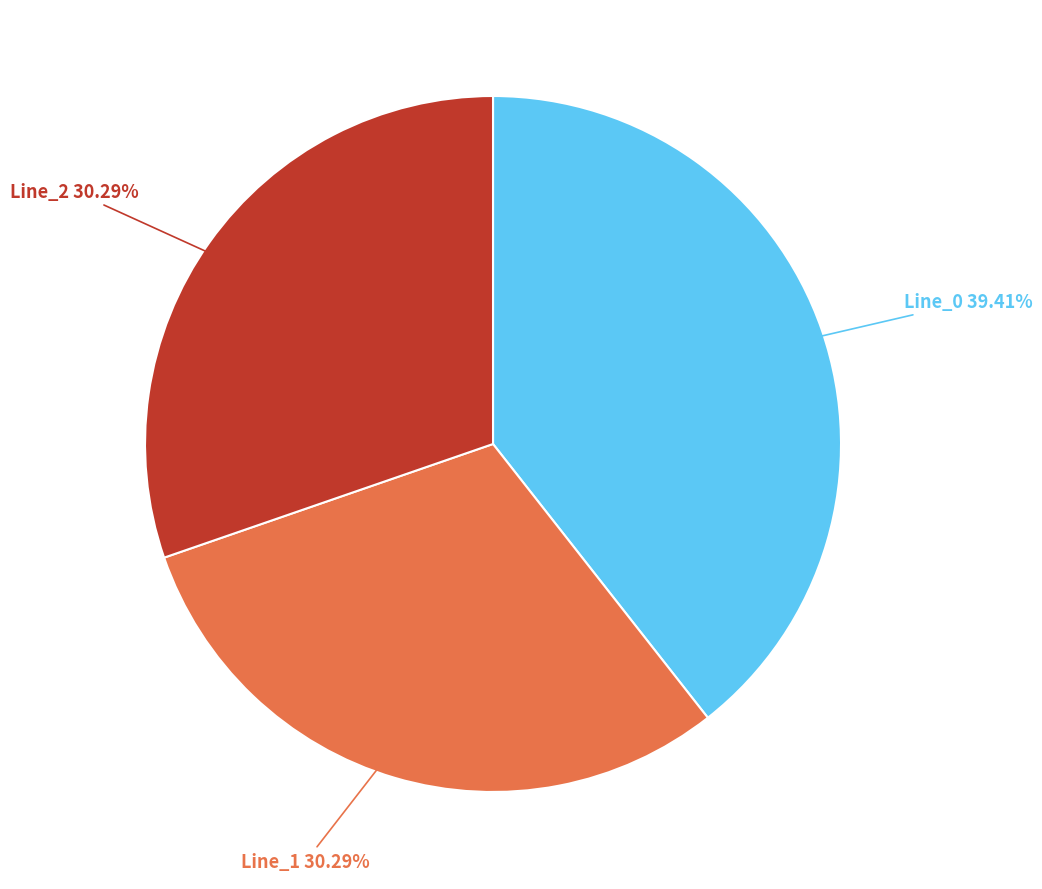

What is the largest slice in the pie chart?

Line_0